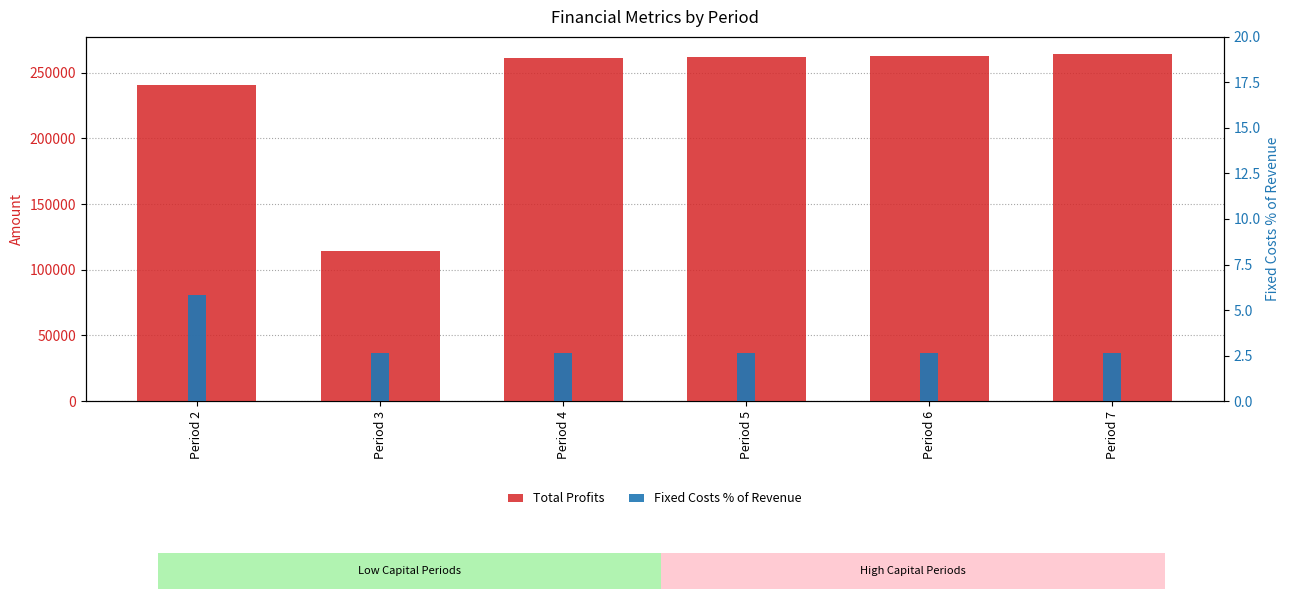

At which category does the chart reach its minimum across all series?

Period 4